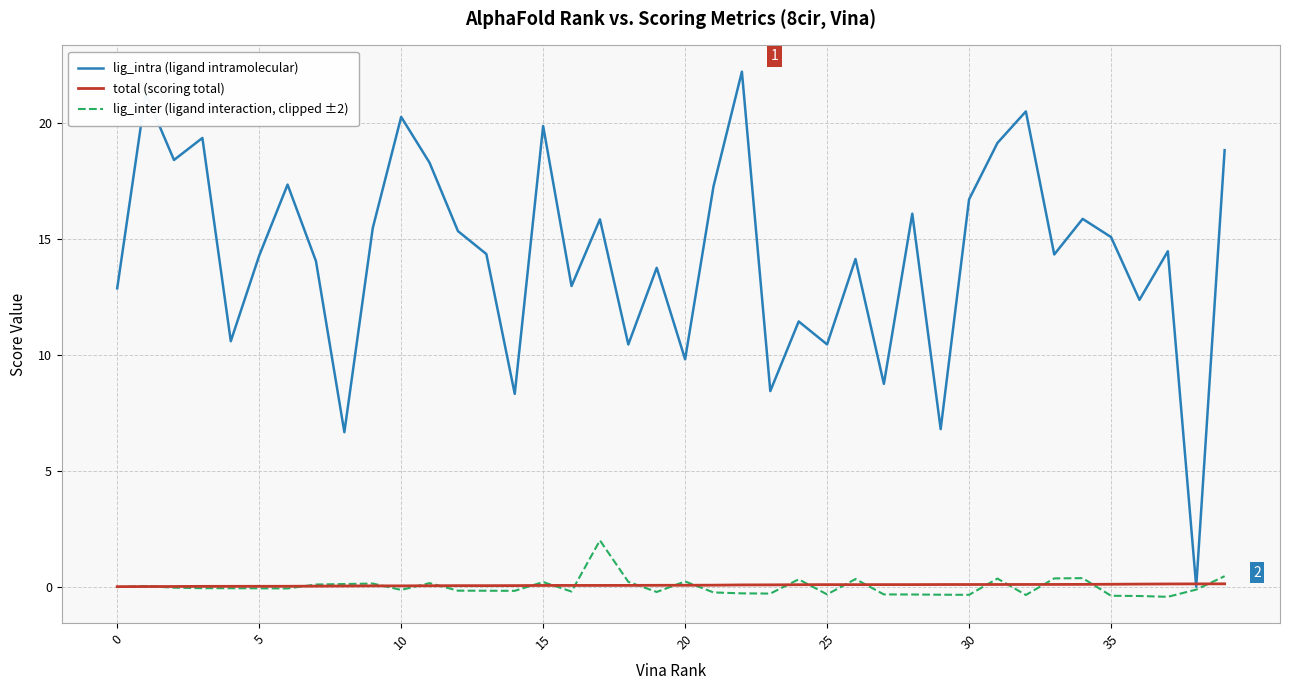

Which series has the largest range (max minus min)?

lig_intra (ligand intramolecular)